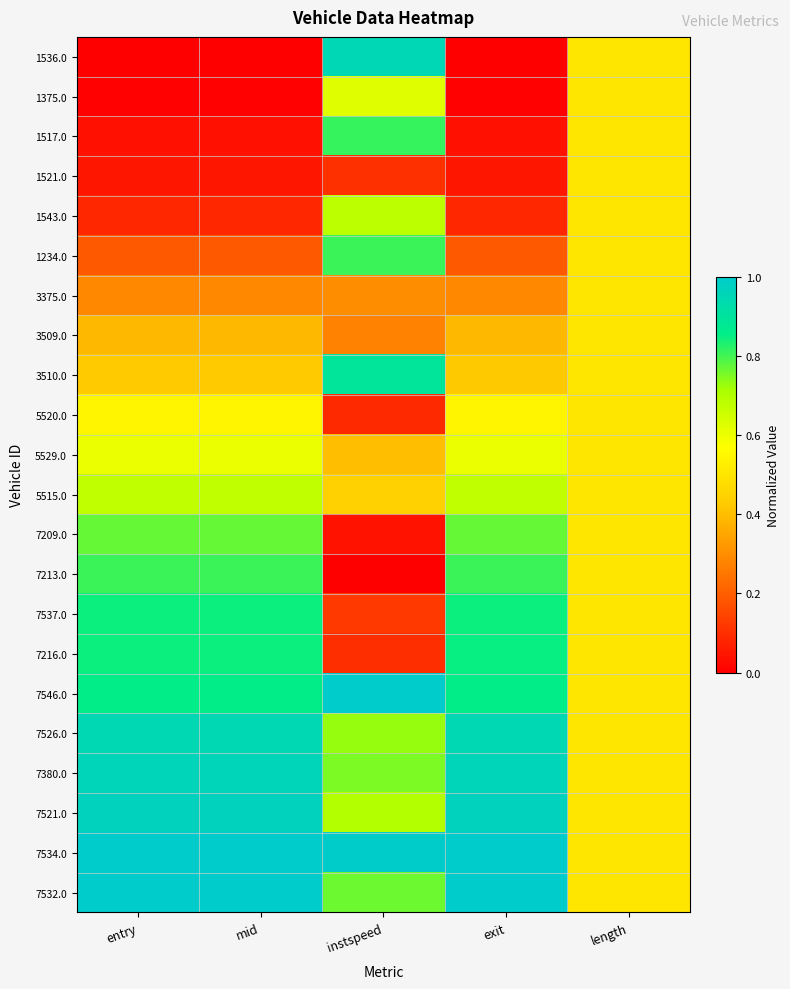

What is the maximum value shown in the chart?

1.0